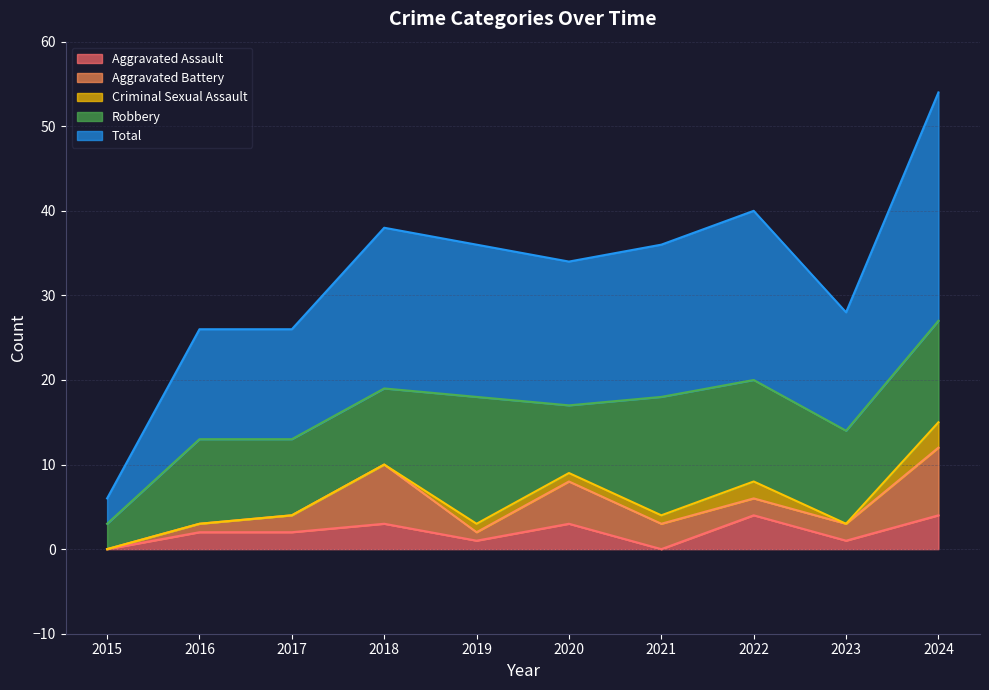

At 2020, list the series in order from largest to smallest.

Total, Robbery, Aggravated Battery, Aggravated Assault, Criminal Sexual Assault